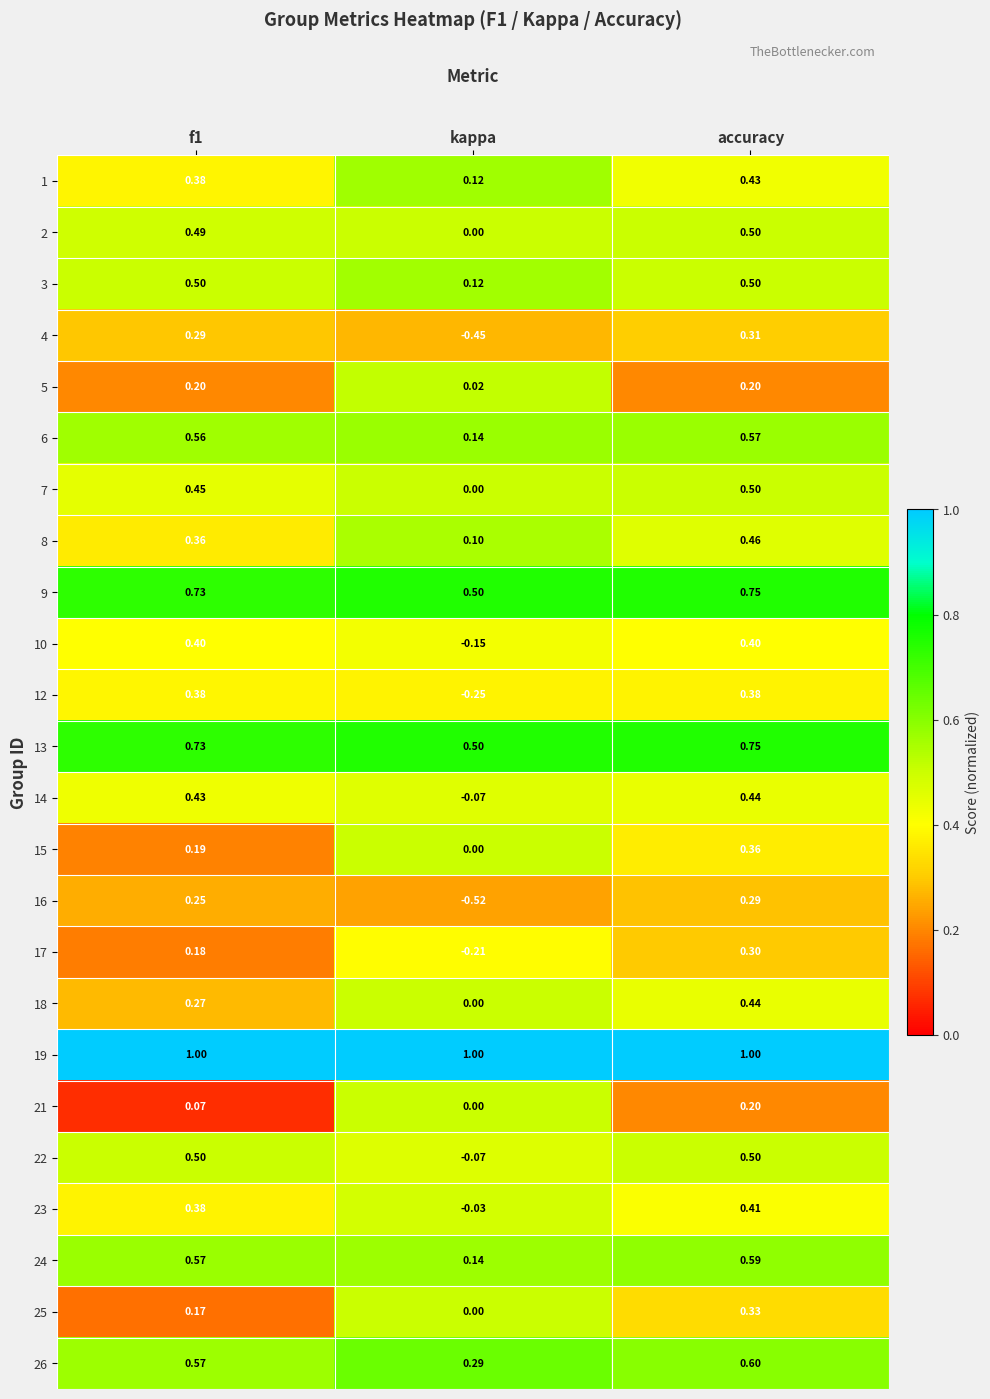

At which label is 25 closest to 0?

kappa